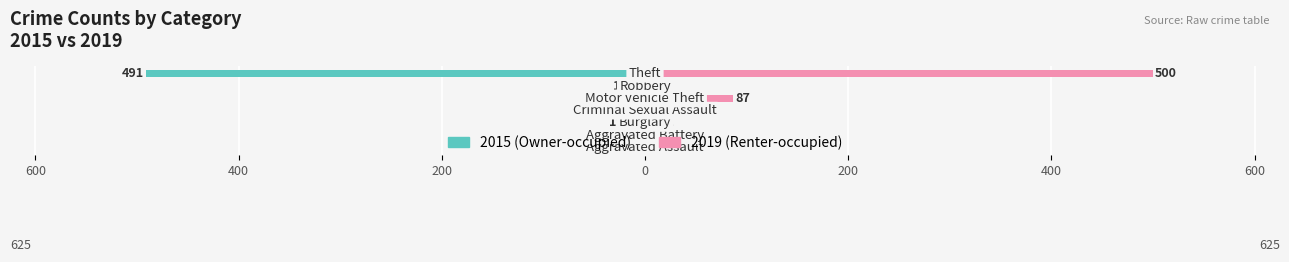

The 2021 series shows 4 at Criminal Sexual Assault. True or false?

False